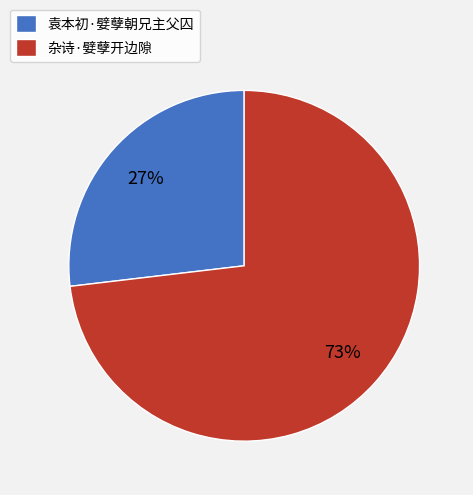

To the nearest percent, what portion does 杂诗·嬖孽开边隙 represent?

73%